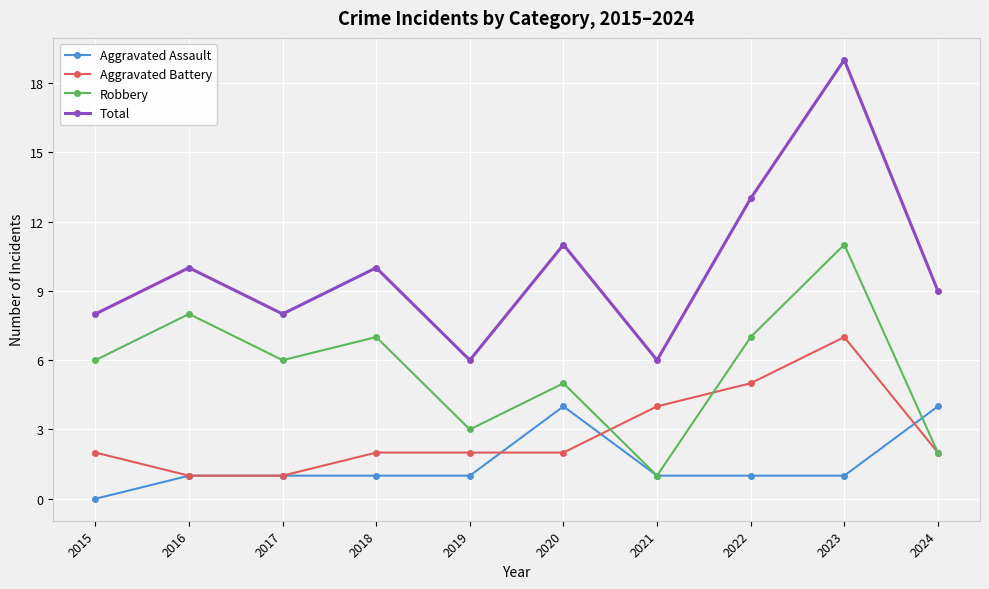

What value does the Aggravated Battery series have at 2021?

4